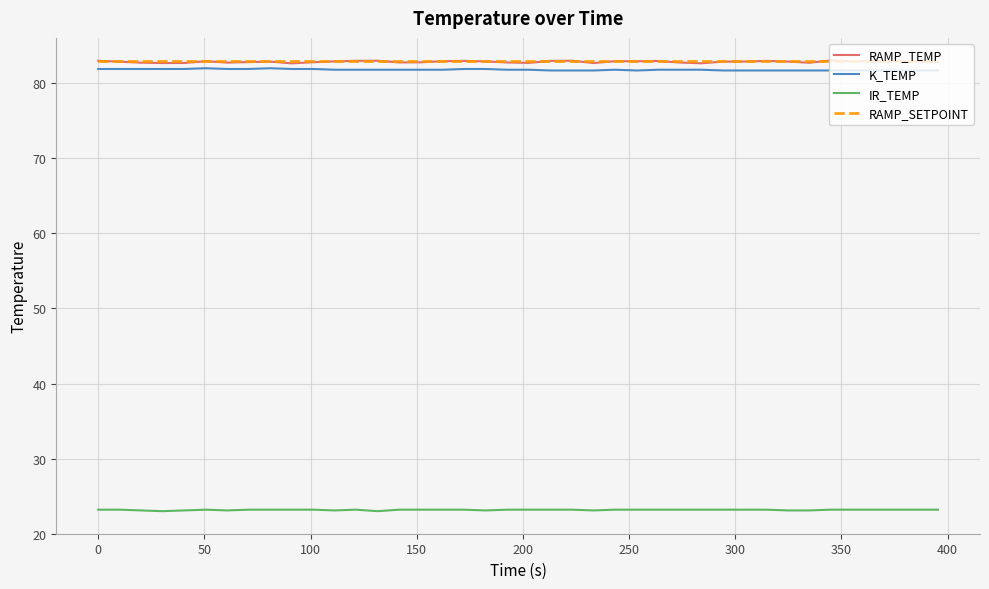

True or false: RAMP_TEMP and IR_TEMP intersect in this chart.

False